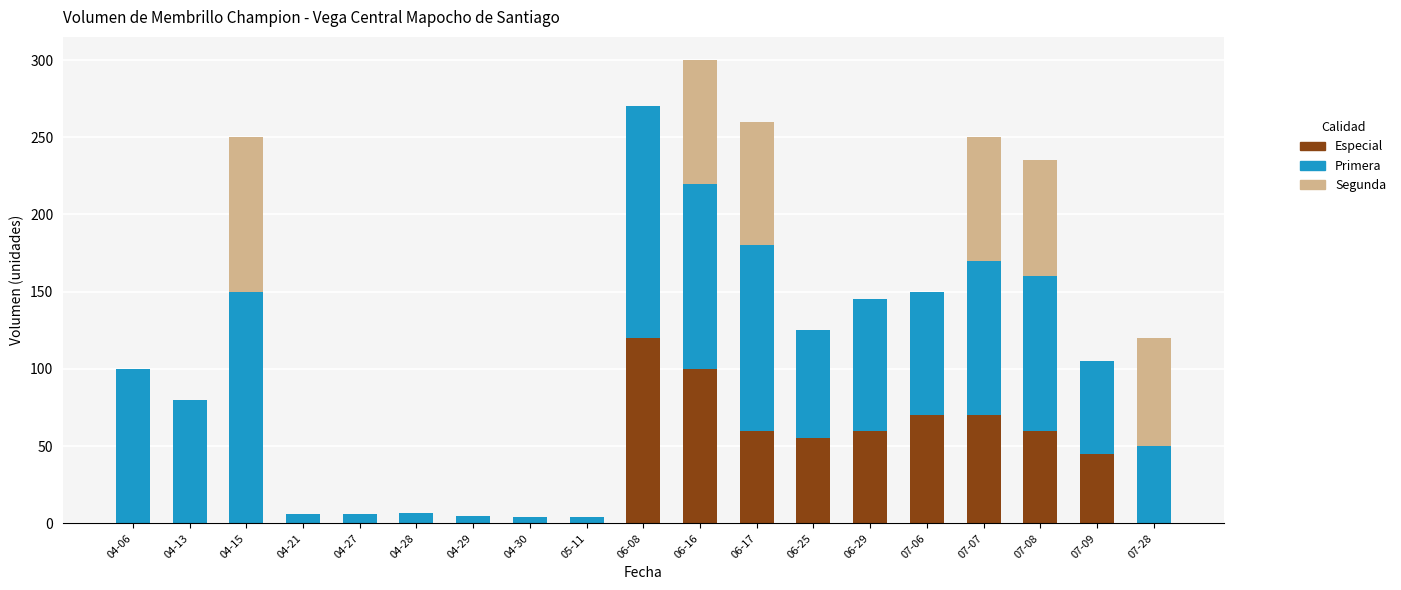

At which category is the sum across all series the highest?

06-16